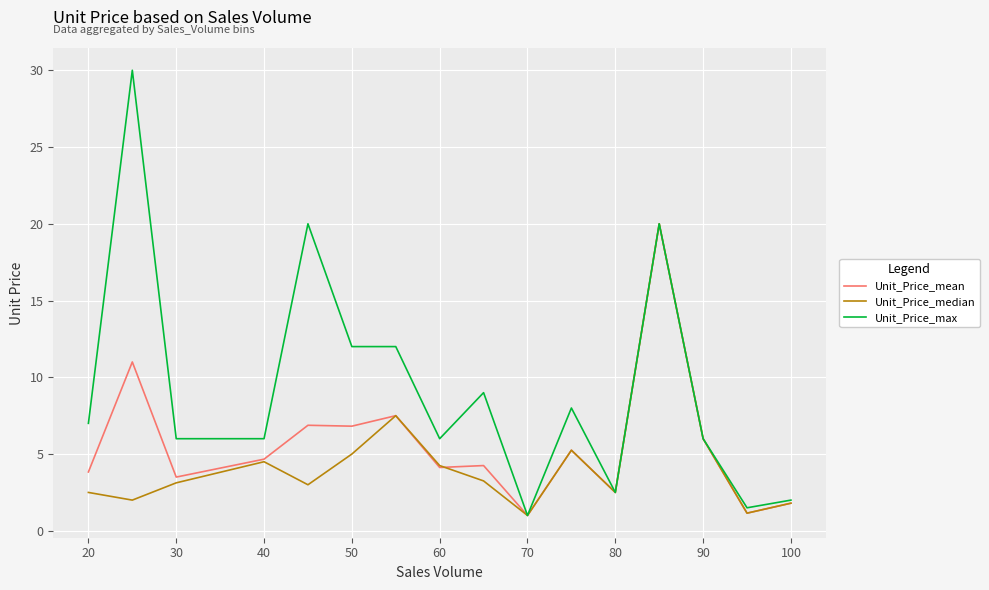

True or false: Unit_Price_median has more than 0 interior local peaks.

True